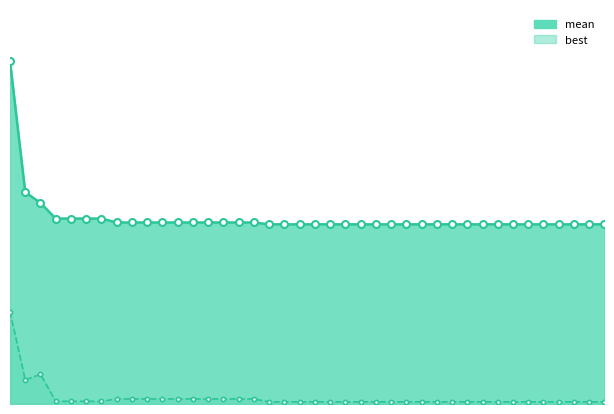

True or false: best and mean cross at least once.

False